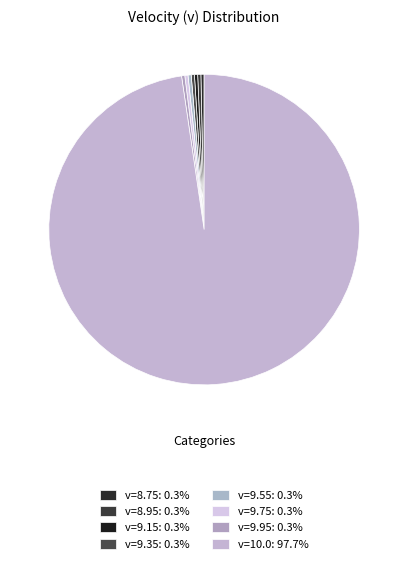

To the nearest percent, what is the average slice percentage?

12%